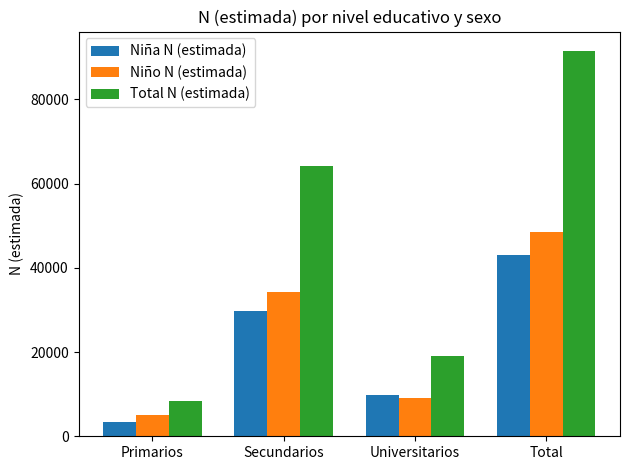

Is it true that Total N (estimada) equals 14666 at Primarios?

False